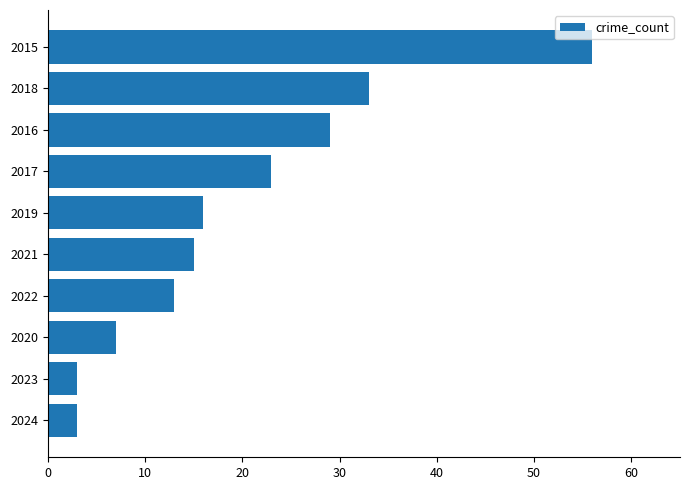

Is it true that the value at 2020 is 2?

False